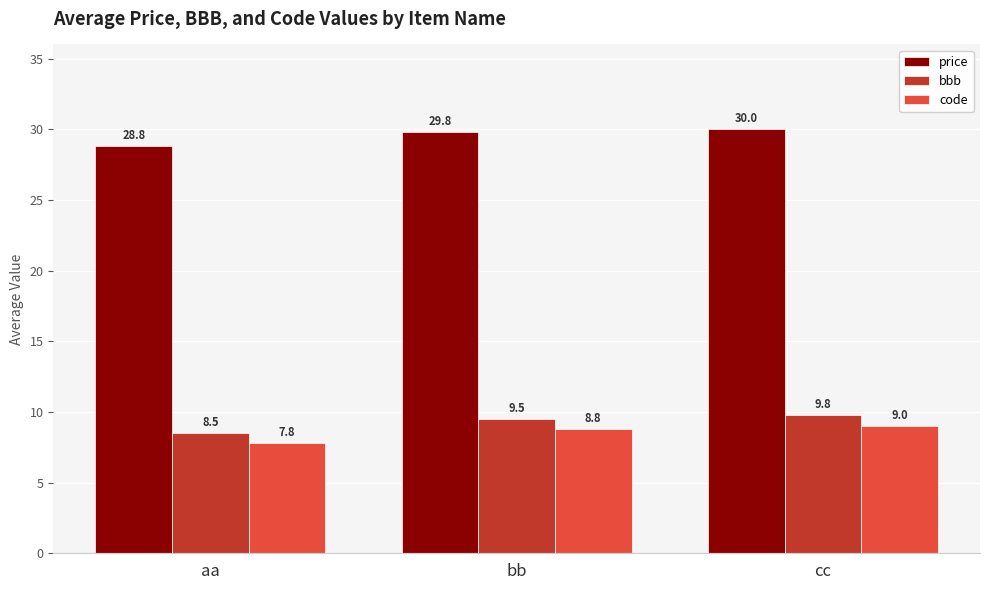

Which label corresponds to the largest value in the chart?

cc